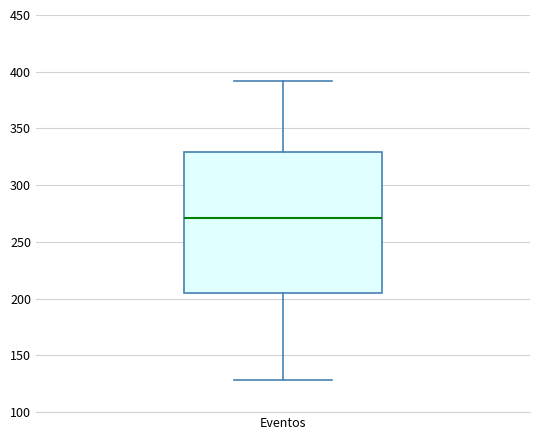

Read this box plot against the y-axis: the position of the median line, the range covered by the box, and the ends of both whiskers. The values are not printed on the chart, so give them approximately, as read against the axis.

median 270, box 205 to 330, whiskers 130 to 390